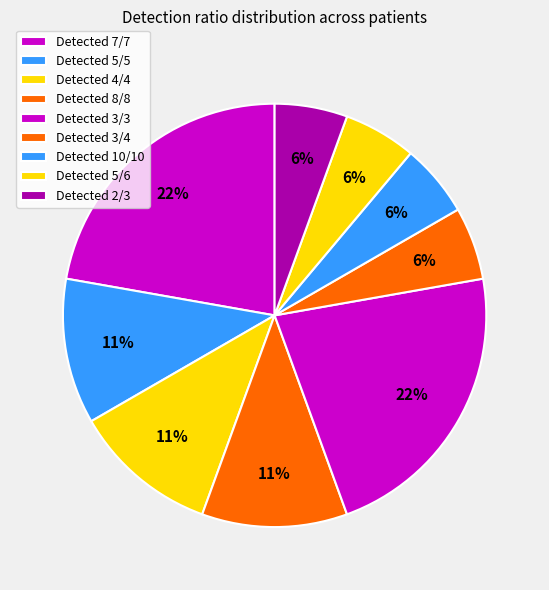

To the nearest percent, what is the difference between the largest and smallest slice percentages?

16%